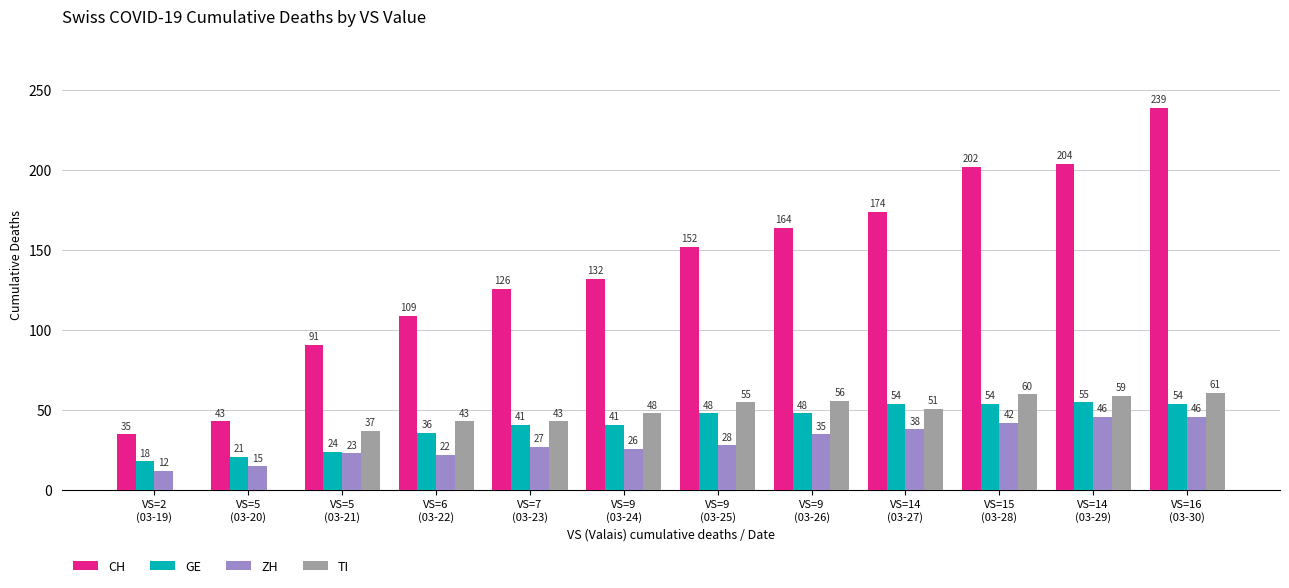

What is the maximum value for ZH?

46